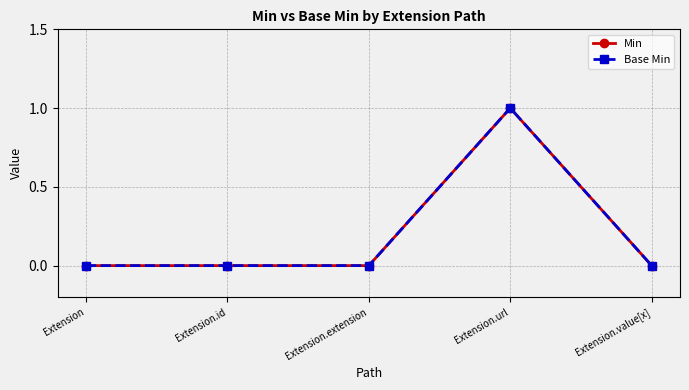

Rank the series by their maximum value, from highest to lowest.

Min, Base Min